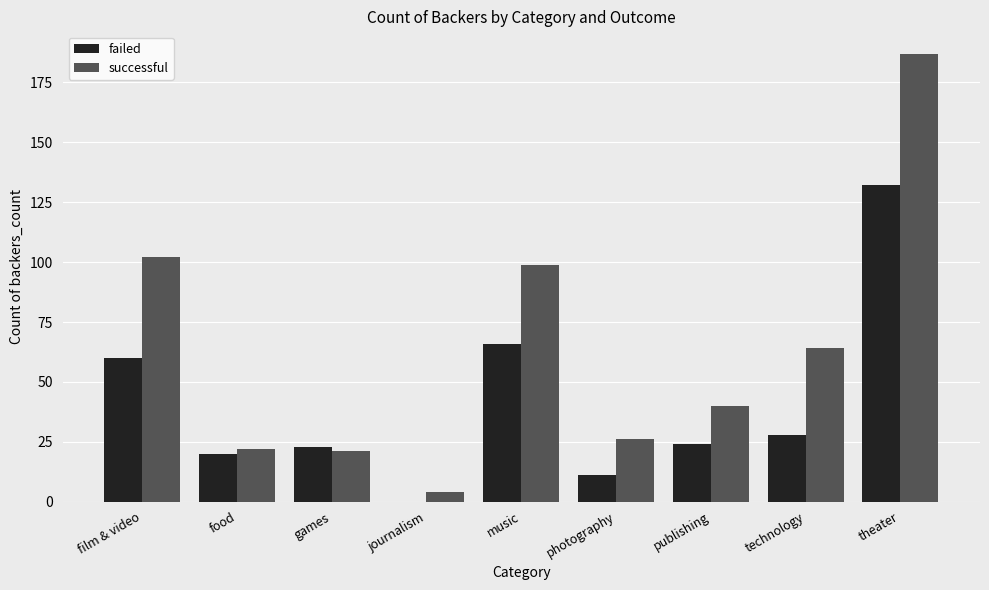

At which label does failed first exceed 24?

film & video